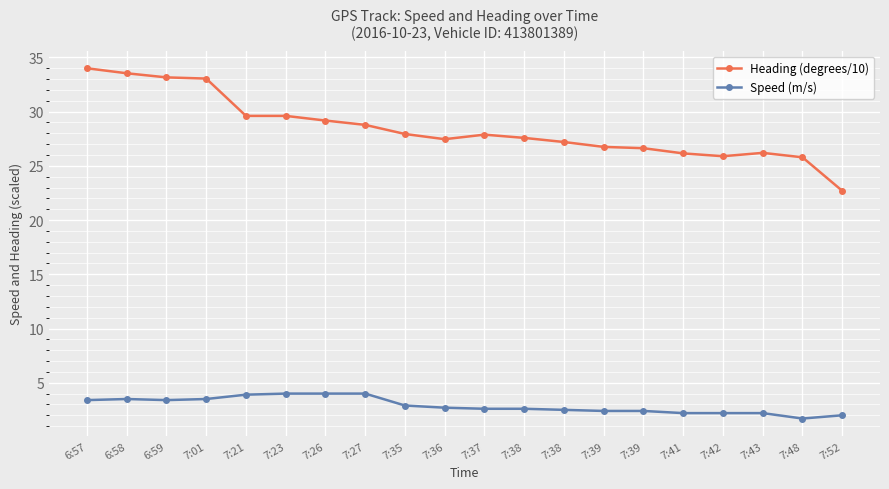

How many data points does each series have?

20